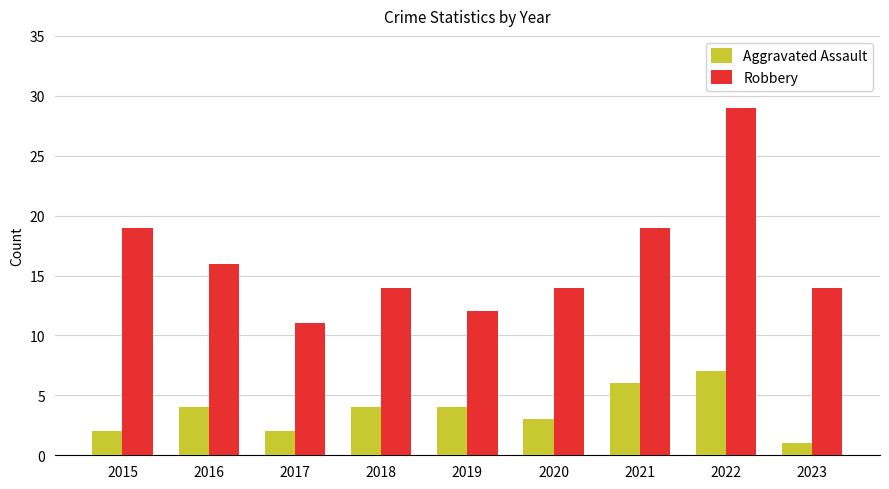

What is the value of the Robbery bar at the 3rd from the left?

11